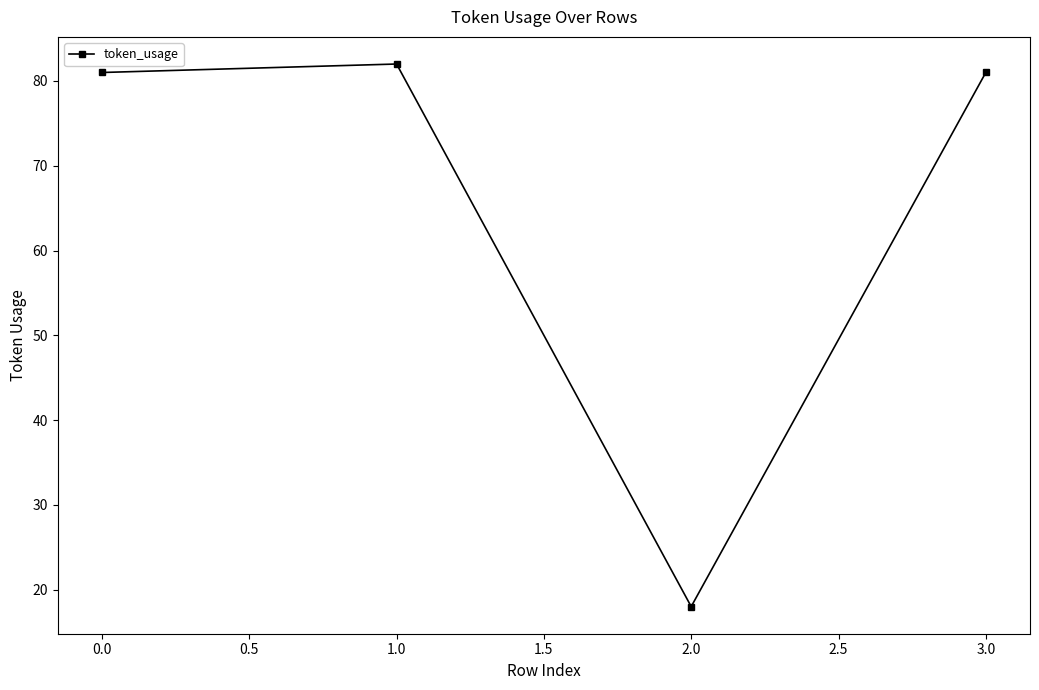

What is the label of the 4th point from the left?

3.0